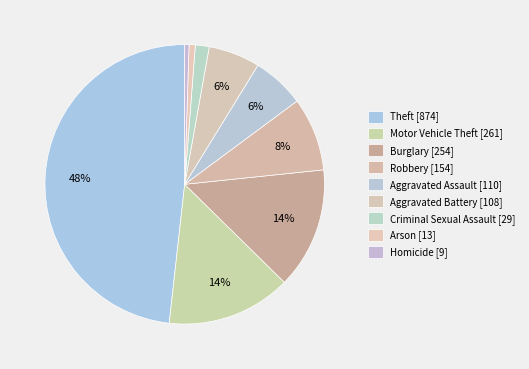

What is the change in value from Motor Vehicle Theft to Robbery?

-107